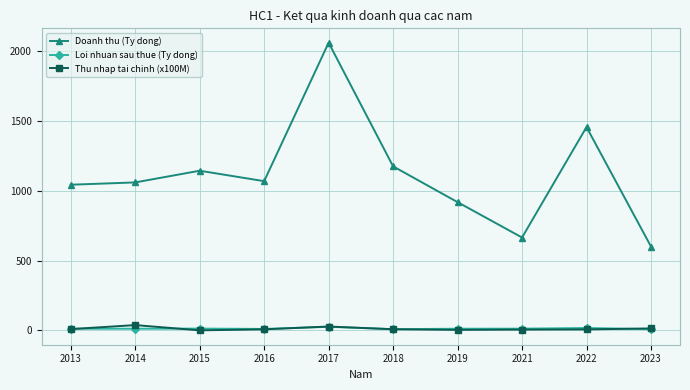

What is the value of the Thu nhap tai chinh (x100M) point at the 4th from the left?

7.8